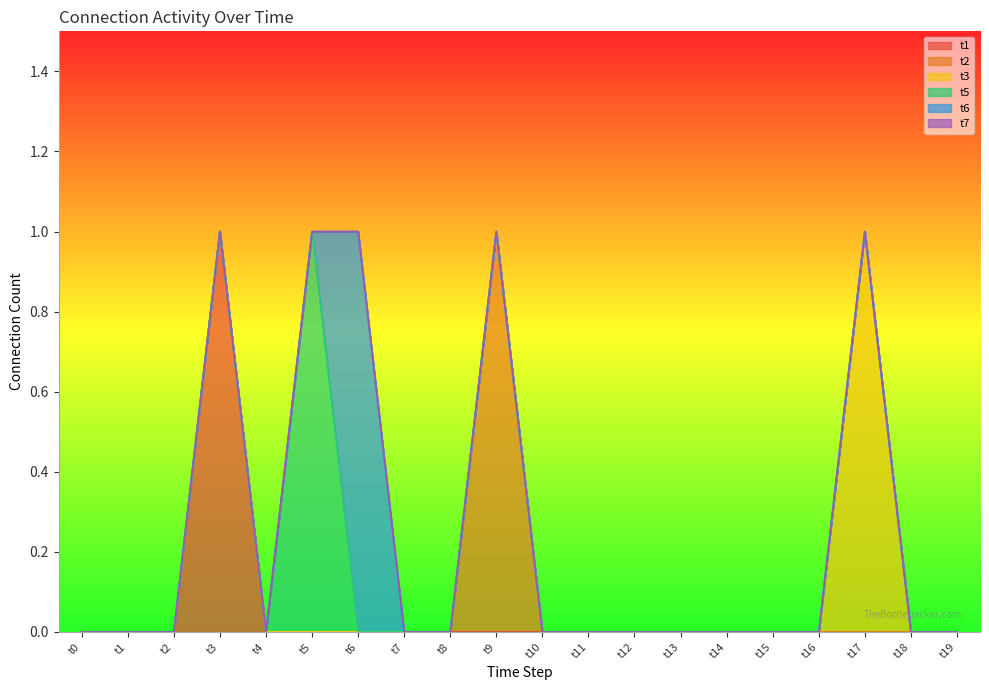

Reading left to right, transcribe all the data shown in this chart.

t1: 0	0	0	1	0	0	0	0	0	0	0	0	0	0	0	0	0	0	0	0
t2: 0	0	0	0	0	0	0	0	0	1	0	0	0	0	0	0	0	0	0	0
t3: 0	0	0	0	0	0	0	0	0	0	0	0	0	0	0	0	0	1	0	0
t5: 0	0	0	0	0	1	0	0	0	0	0	0	0	0	0	0	0	0	0	0
t6: 0	0	0	0	0	0	1	0	0	0	0	0	0	0	0	0	0	0	0	0
t7: 0	0	0	0	0	0	0	0	0	0	0	0	0	0	0	0	0	0	0	0